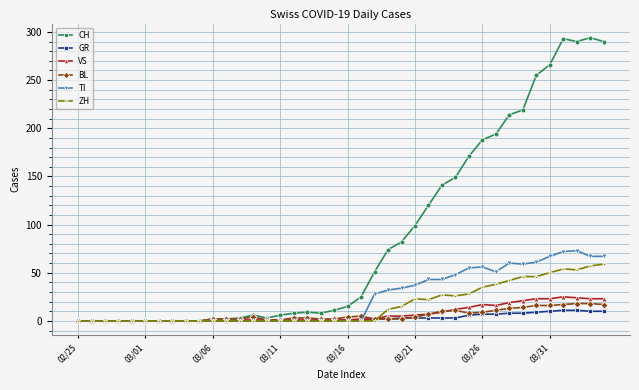

What is the value of the CH point at the 34th from the left?

219